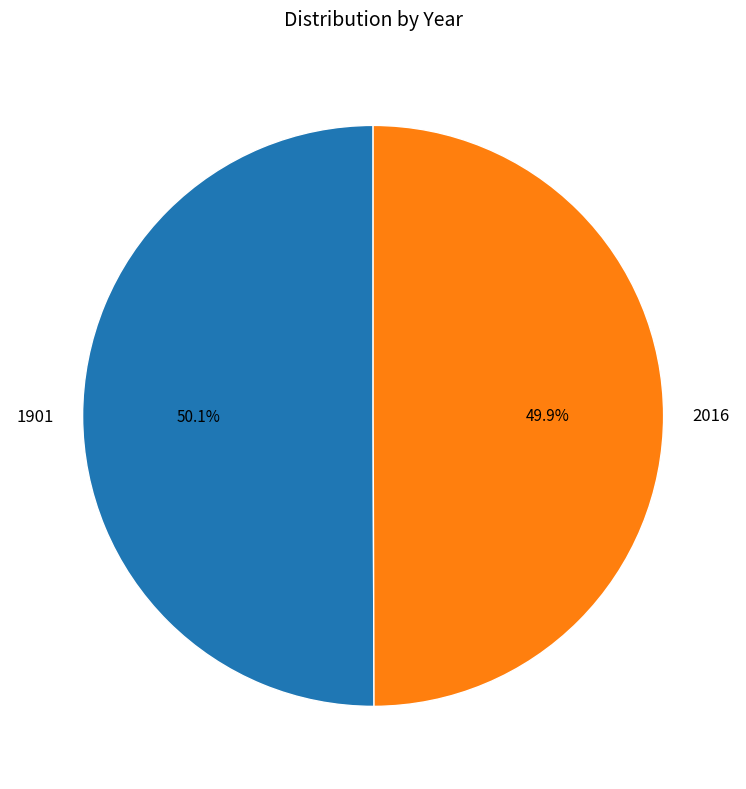

The 2016 slice represents 50% of the pie. True or false?

True